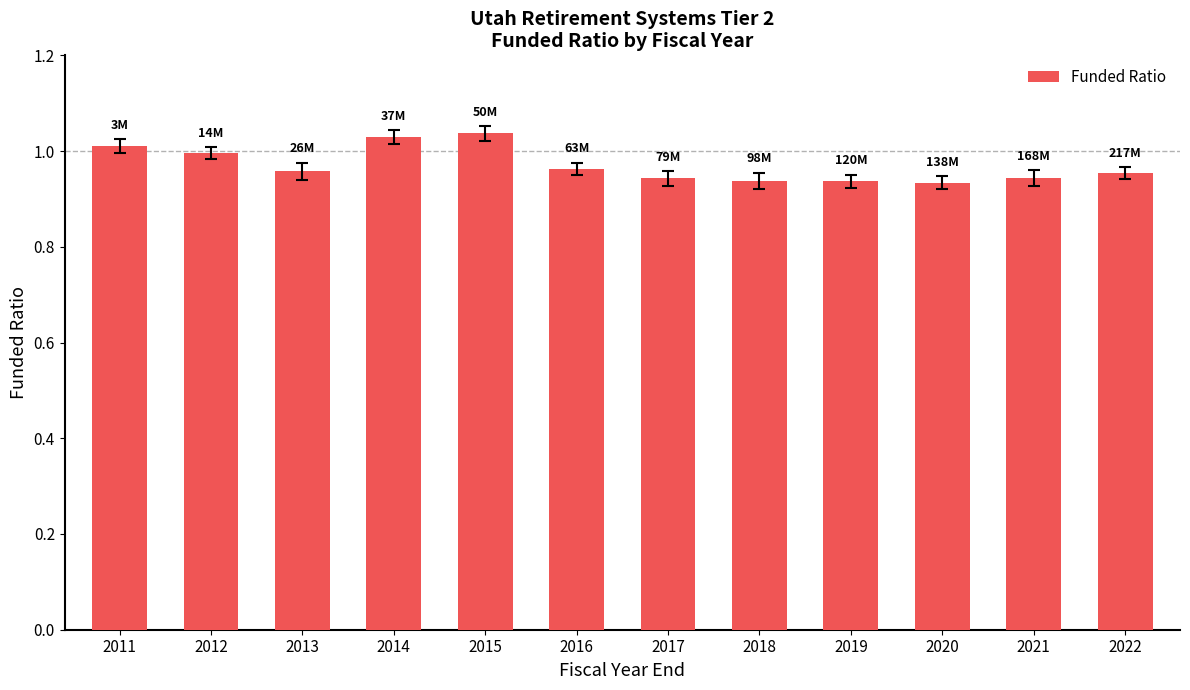

What is the sum of all values?

11.6